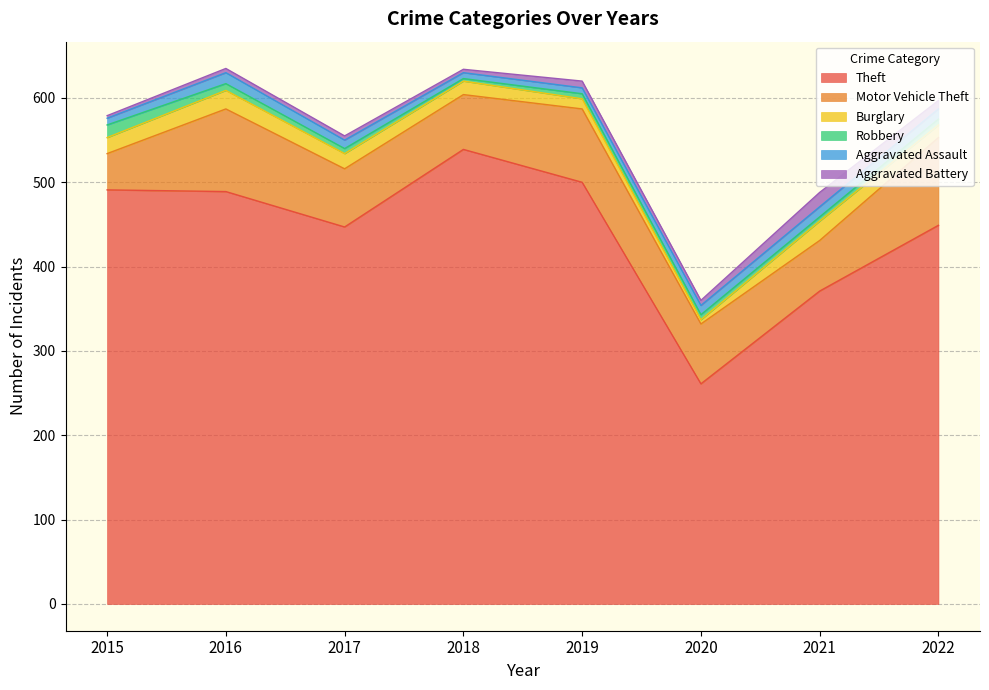

What is the value of the Aggravated Battery point at the 2nd from the left?

5